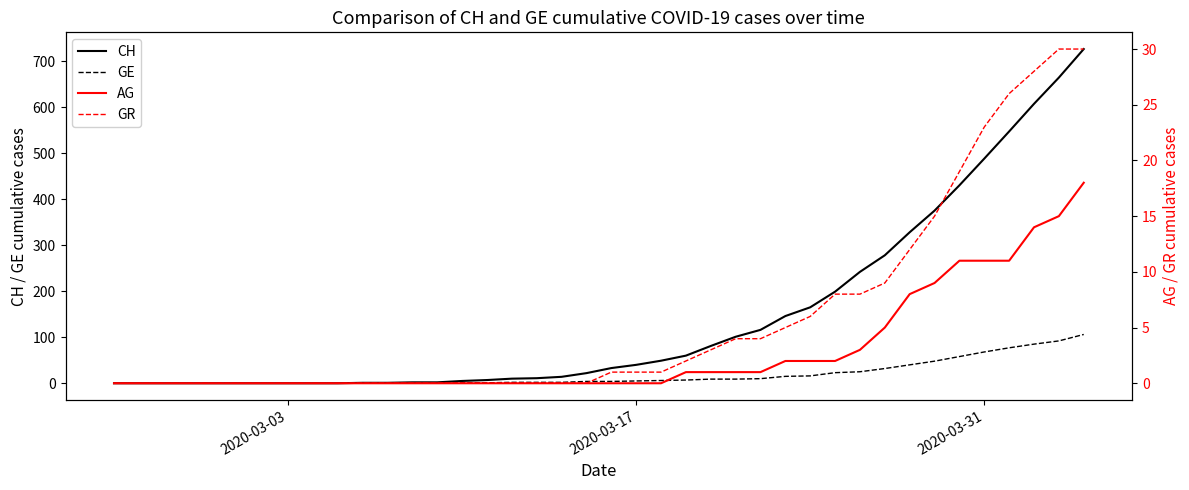

How many values in the GR series are below 1?

20